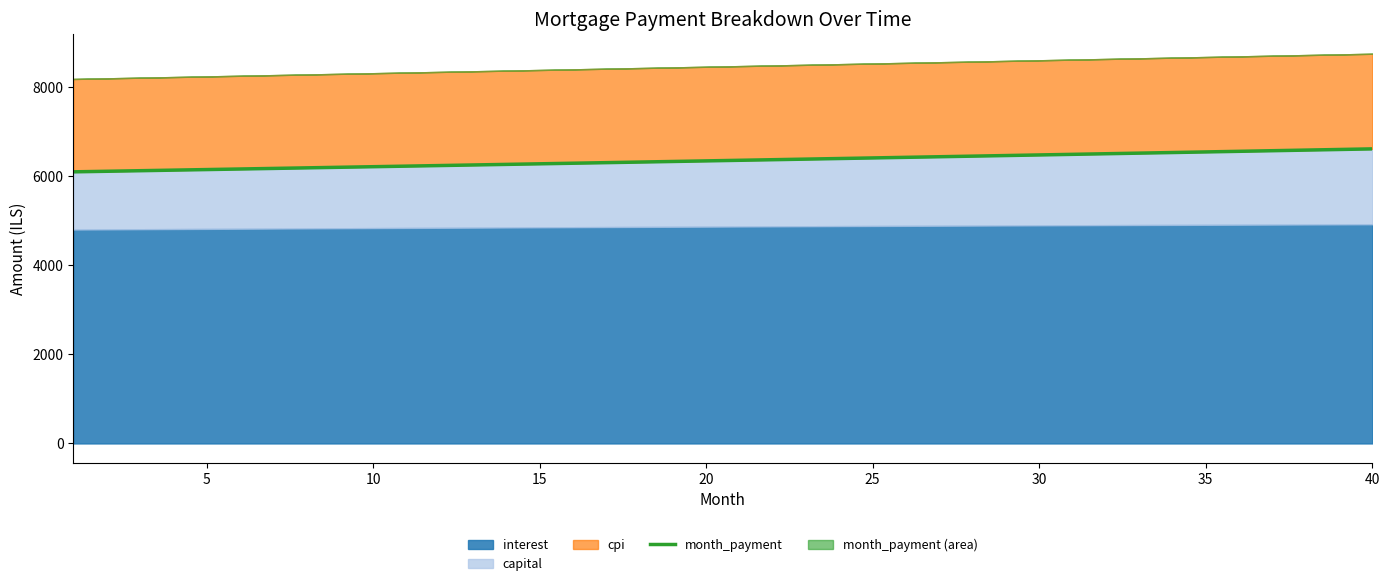

Reading right to left, transcribe all the data shown in this chart.

6612.9	6599.1	6585.4	6571.7	6558.1	6544.4	6530.8	6517.3	6503.7	6490.2	6476.7	6463.2	6449.8	6436.4	6423.0	6409.6	6396.3	6383.0	6369.8	6356.5	6343.3	6330.1	6316.9	6303.8	6290.7	6277.6	6264.6	6251.6	6238.6	6225.6	6212.6	6199.7	6186.8	6174.0	6161.1	6148.3	6135.6	6122.8	6110.1	6097.4